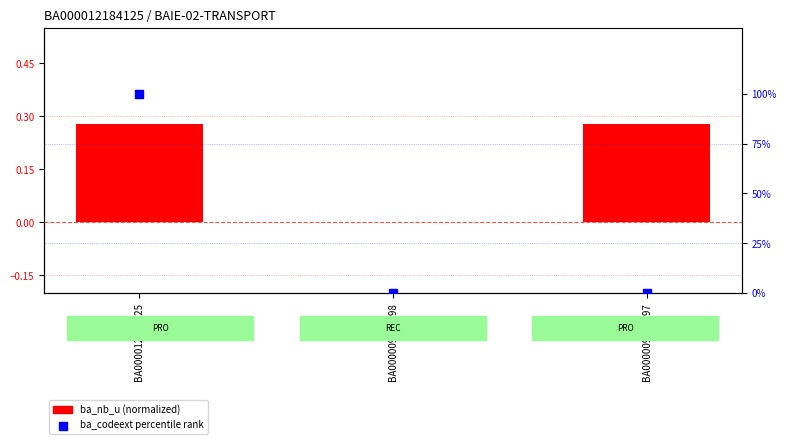

Which series has the largest Y range (max minus min)?

ba_codeext (percentile rank)